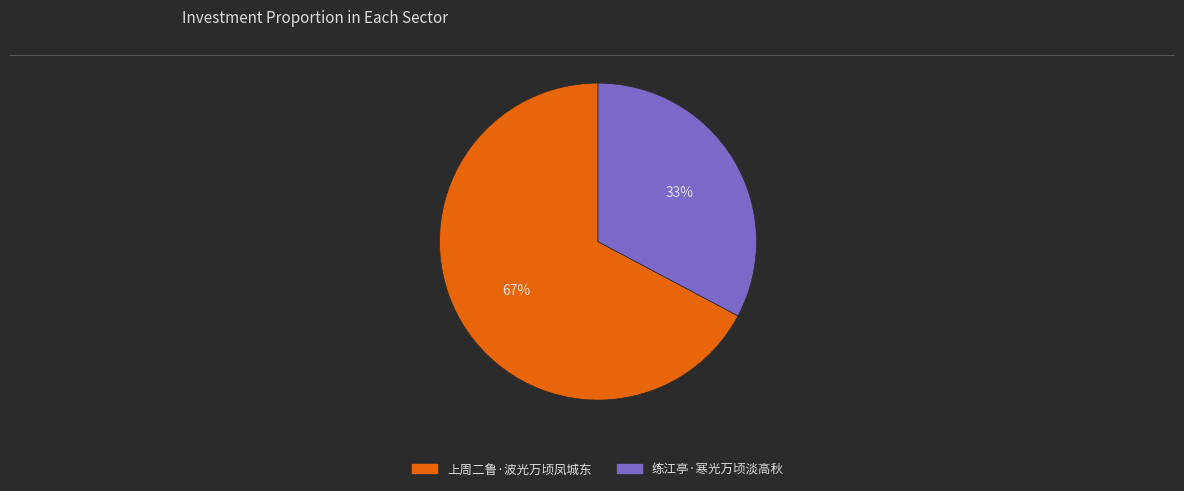

True or false: 上周二鲁·波光万顷凤城东 accounts for 59% of the total.

False